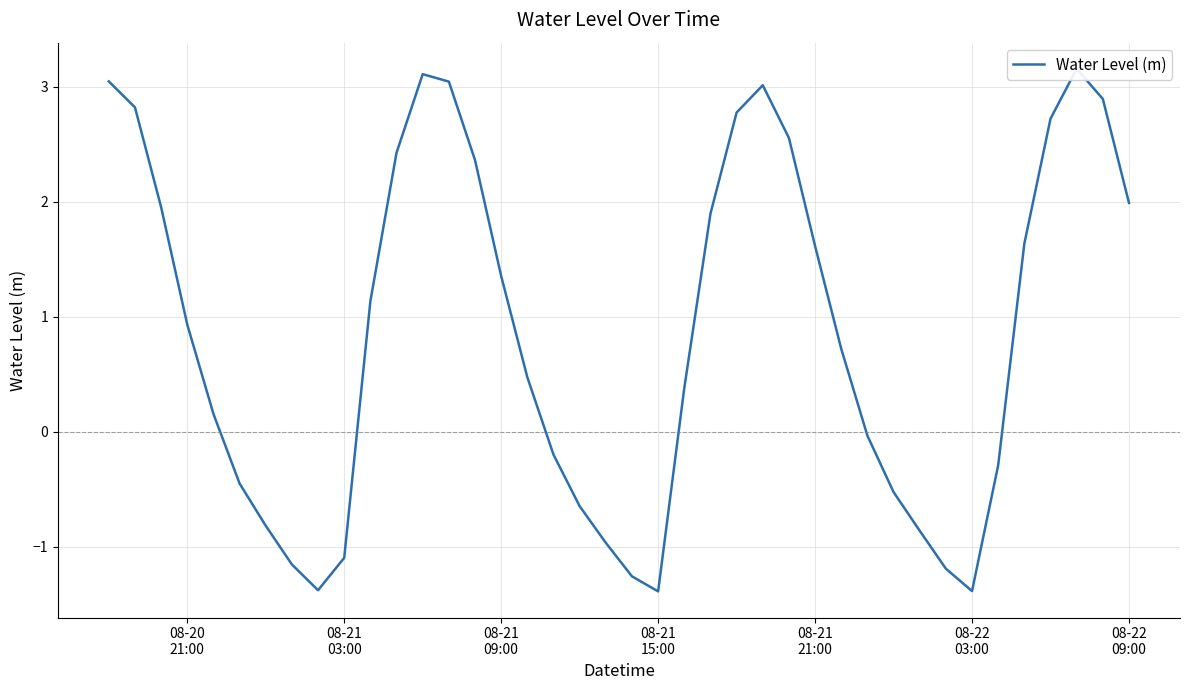

What is the value of the 36th point from the left?

1.6